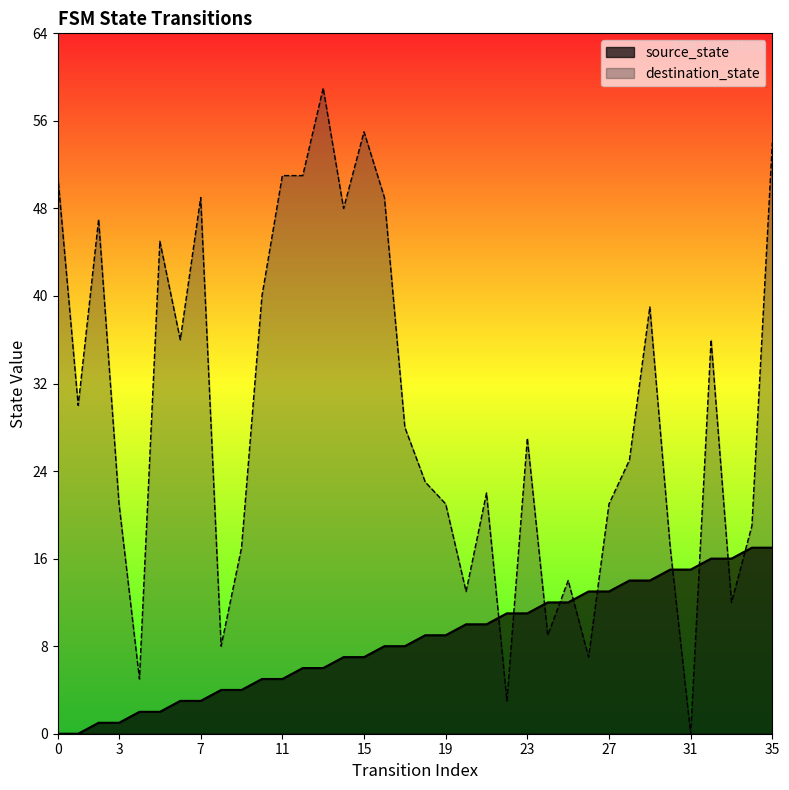

Is the value of destination_state at 19 greater than the value of source_state at 16?

Yes